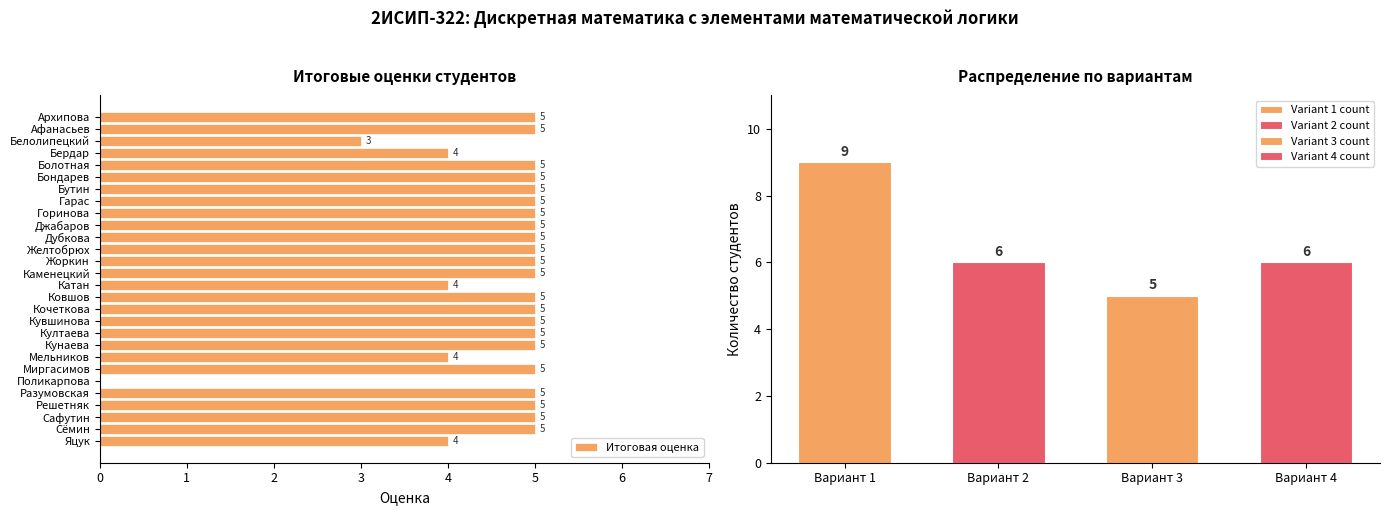

Rank the categories by value from lowest to highest.

Поликарпова, Белолипецкий, Бердар, Катан, Мельников, Яцук, Архипова, Афанасьев, Болотная, Бондарев, Бутин, Гарас, Горинова, Джабаров, Дубкова, Желтобрюх, Жоркин, Каменецкий, Ковшов, Кочеткова, Кувшинова, Култаева, Кунаева, Миргасимов, Разумовская, Решетняк, Сафутин, Сёмин